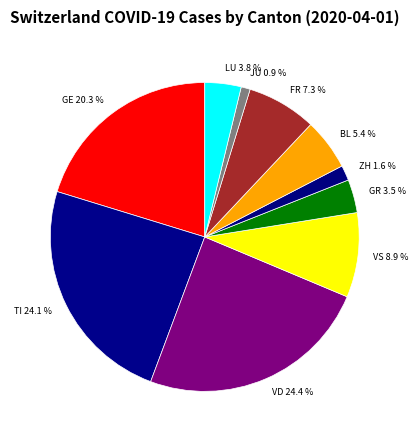

True or false: BL accounts for 5% of the total.

True